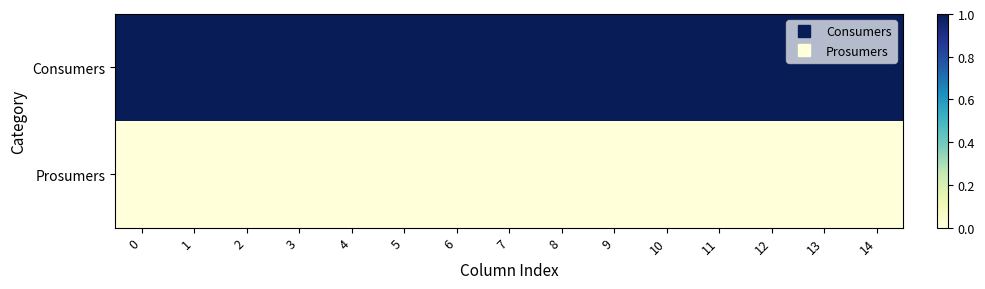

Rank the series by their average value, from highest to lowest.

Consumers, Prosumers